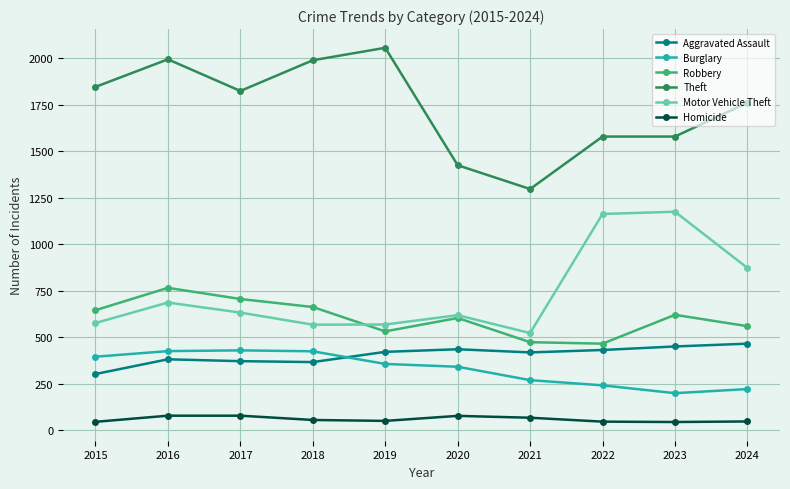

What is the minimum value for Robbery?

465